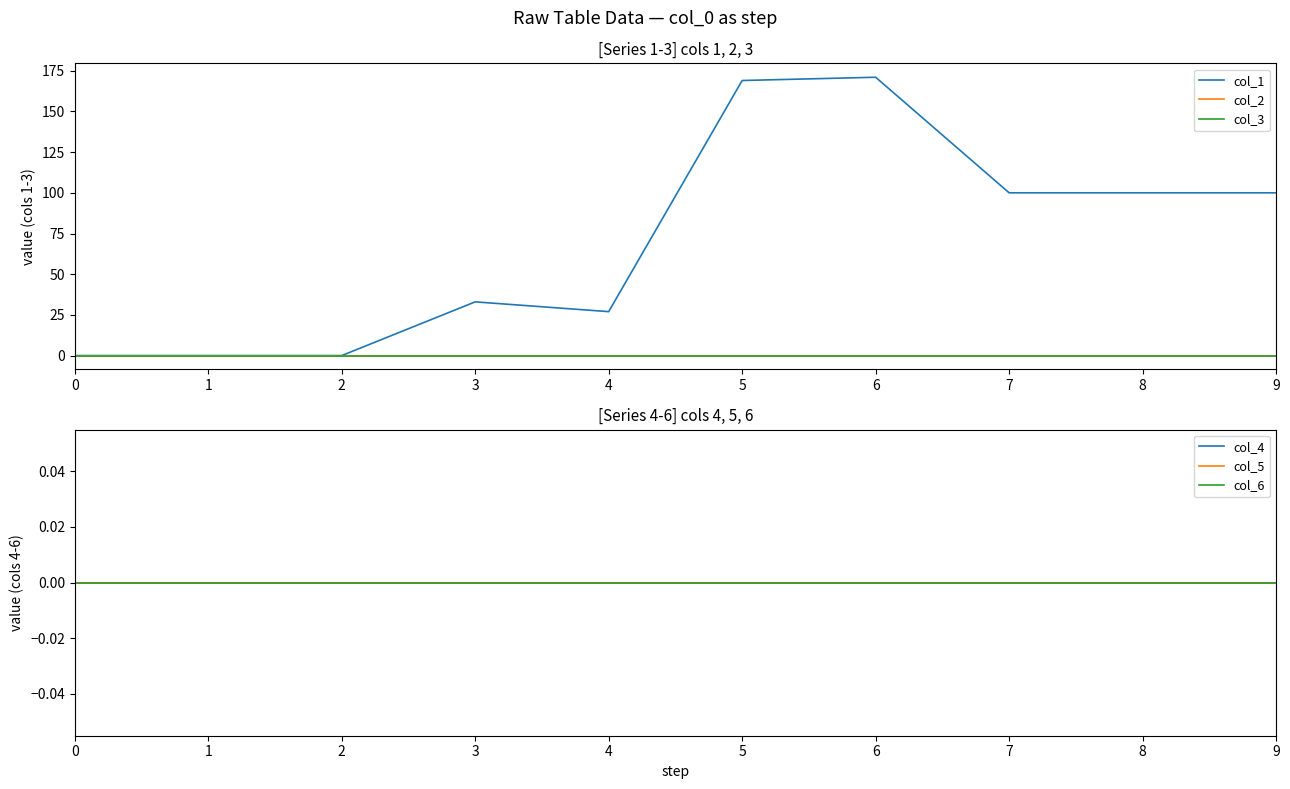

Rank the series by their maximum value, from highest to lowest.

col_1, col_2, col_3, col_4, col_5, col_6